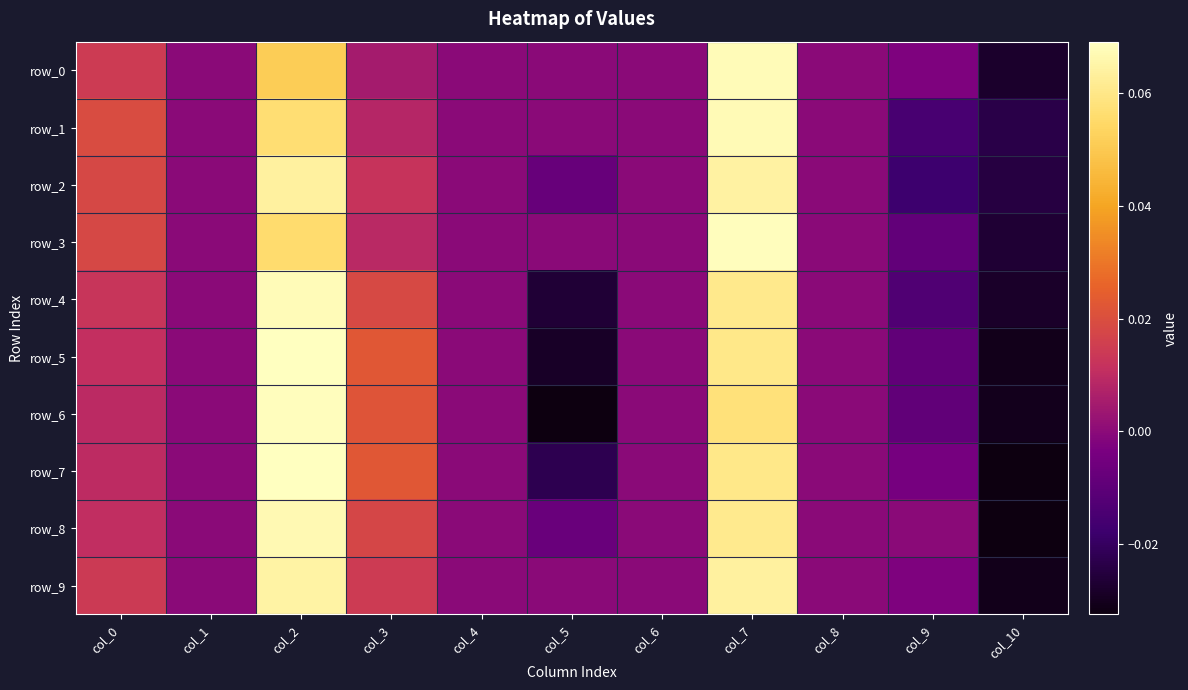

Is it true that row_3 equals -0.0 at col_9?

False